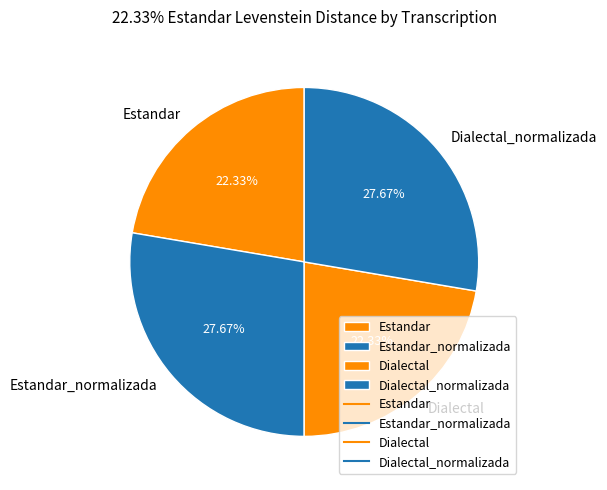

Do Estandar and Dialectal together represent more than half of the pie?

No